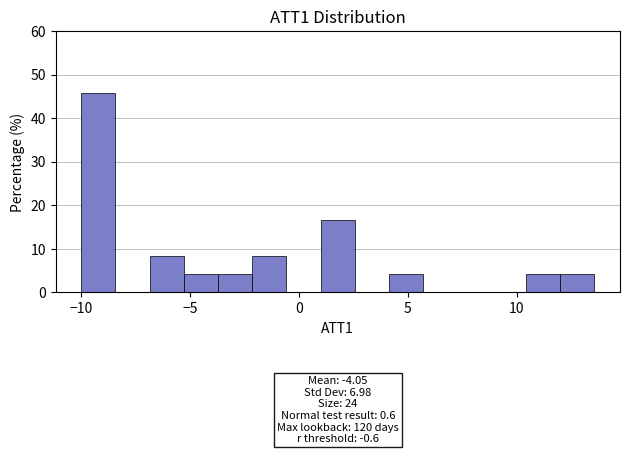

Around what value on the x-axis is the tallest bar? Give the approximate position of its centre, as read against the axis.

-9.0